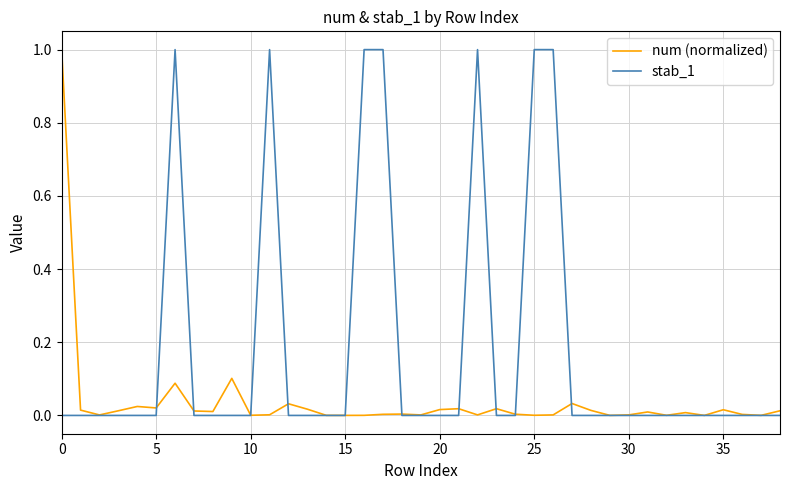

Which series has the largest range (max minus min)?

stab_1